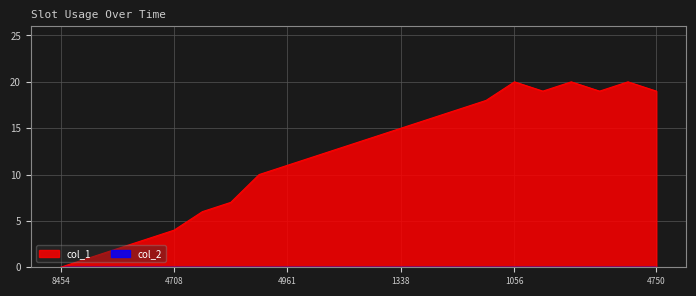

How many lines are shown in the chart?

2